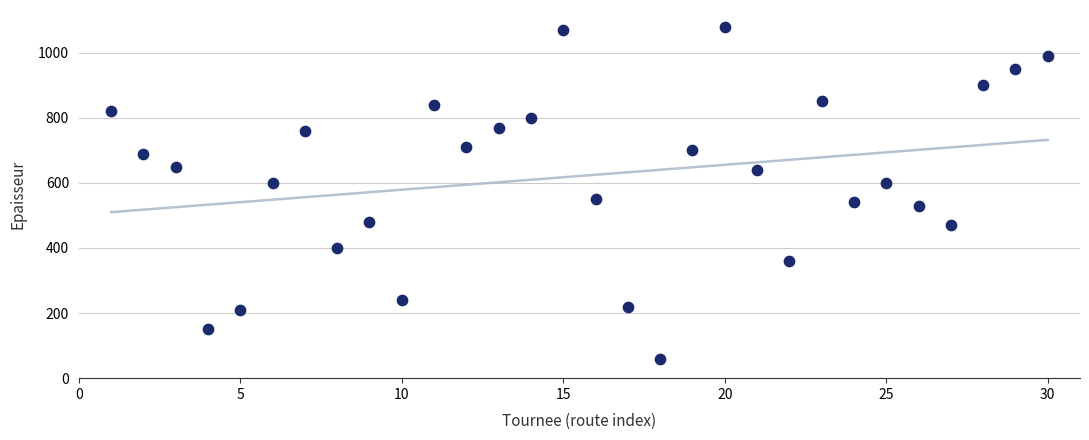

What is the range of X values (max minus min)?

29